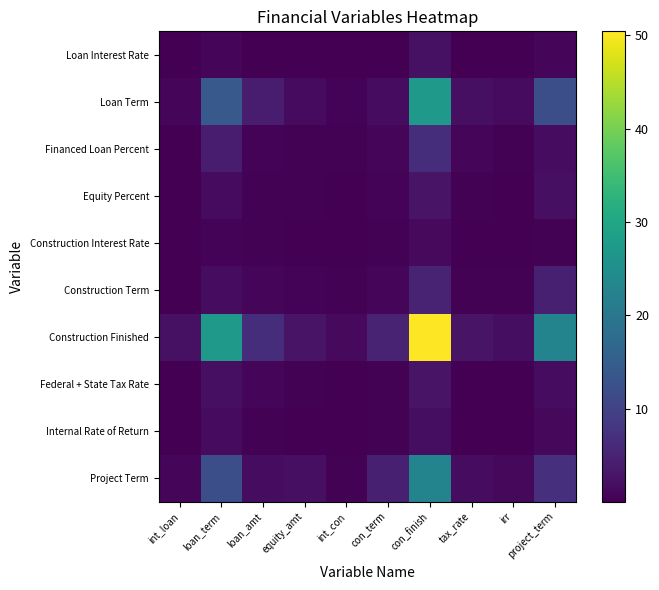

List the series in order of their peak value, lowest first.

Construction Interest Rate, Internal Rate of Return, Loan Interest Rate, Federal + State Tax Rate, Equity Percent, Construction Term, Financed Loan Percent, Project Term, Loan Term, Construction Finished